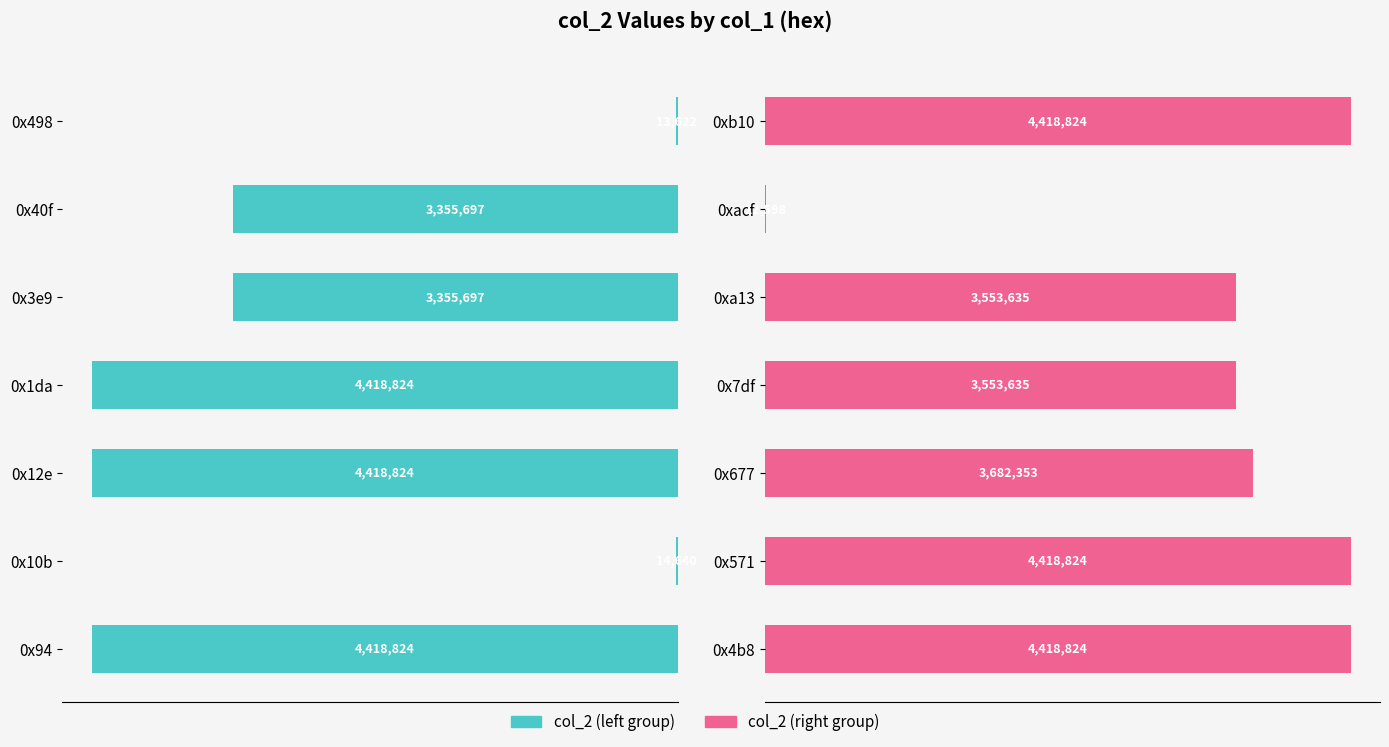

Which series has the largest total across all categories?

col_2 (right group)